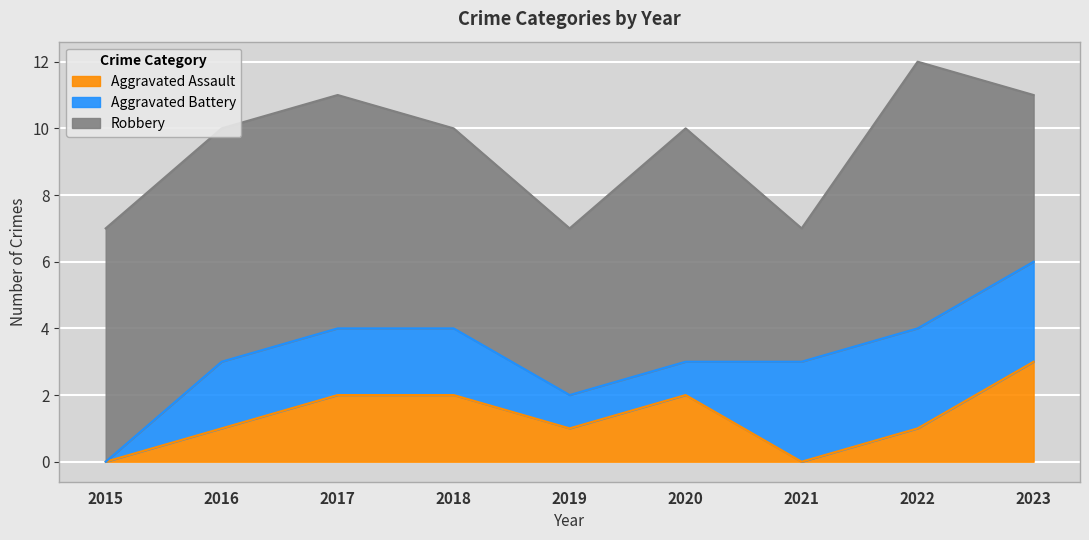

Between which two adjacent categories do Aggravated Battery and Aggravated Assault first intersect?

2020 and 2021